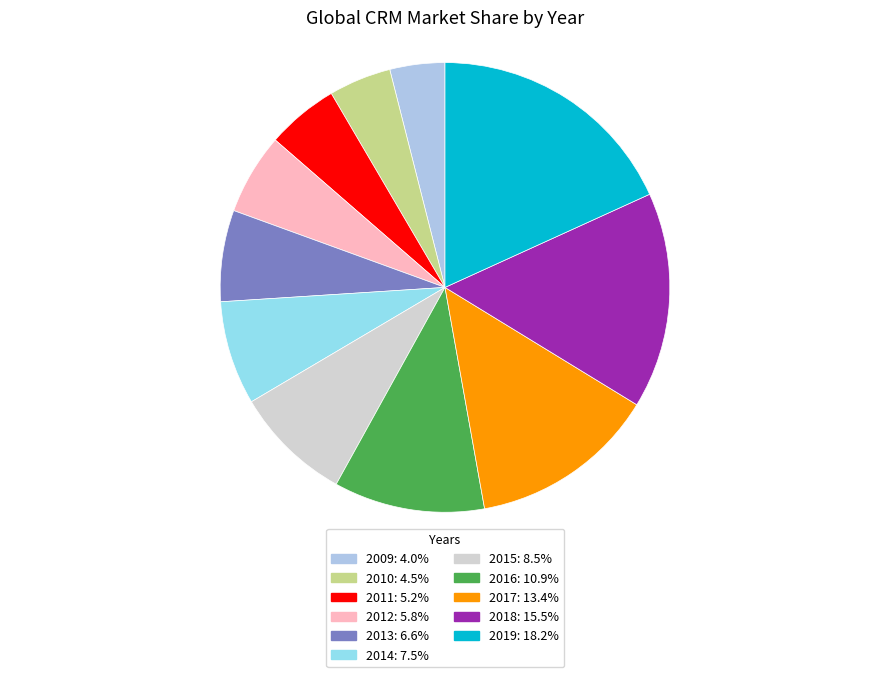

Combined, do 2015 and 2017 account for over 50%?

No